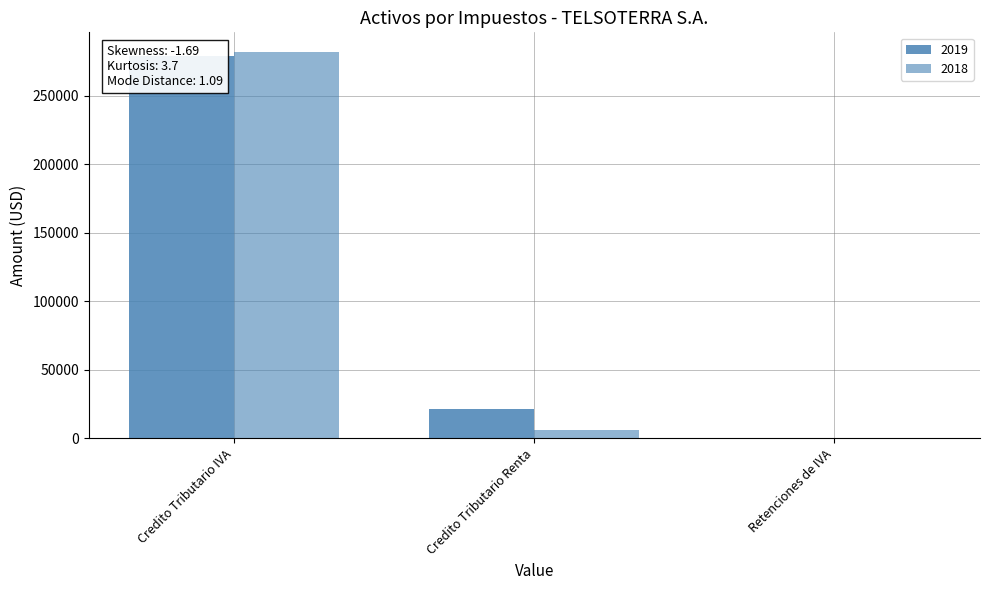

Reading left to right, extract all data points from this chart.

2019: Credito Tributario IVA=279415.9	Credito Tributario Renta=21276.3	Retenciones de IVA=0.0
2018: Credito Tributario IVA=282349.2	Credito Tributario Renta=6202.0	Retenciones de IVA=0.0